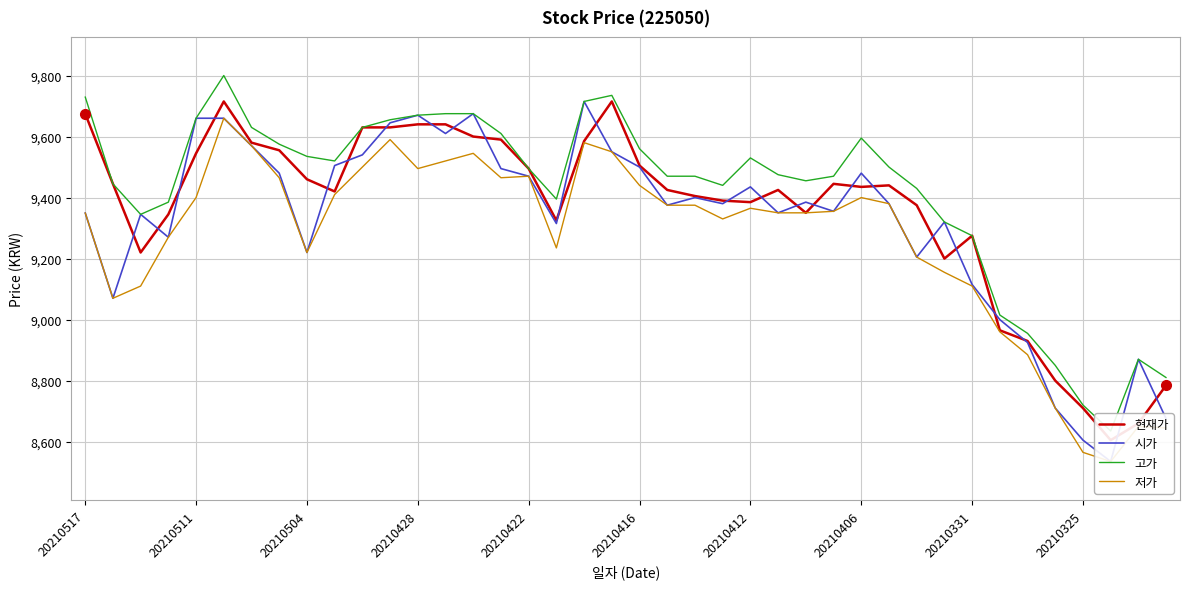

What are all the series names shown in the legend?

현재가, 시가, 고가, 저가